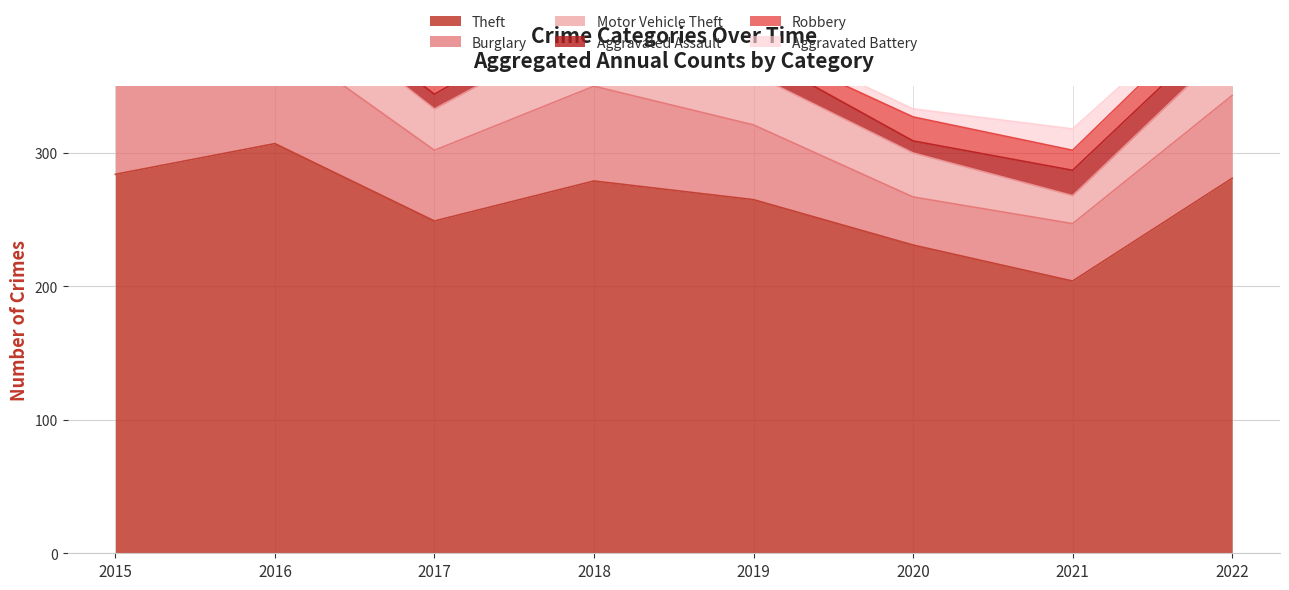

What are all the series names shown in the legend?

Theft, Burglary, Motor Vehicle Theft, Aggravated Assault, Robbery, Aggravated Battery